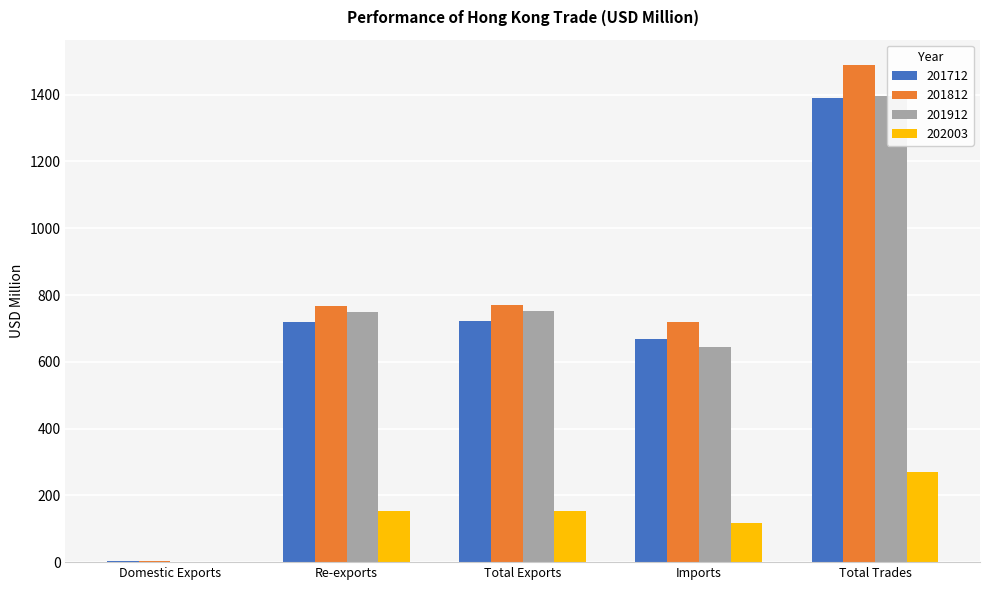

Is the value of 201812 at Re-exports greater than the value of 201712 at Total Exports?

Yes